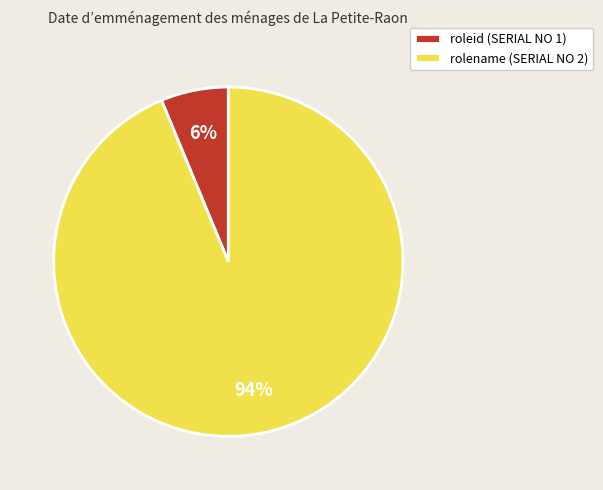

Count the number of slices in the pie.

2